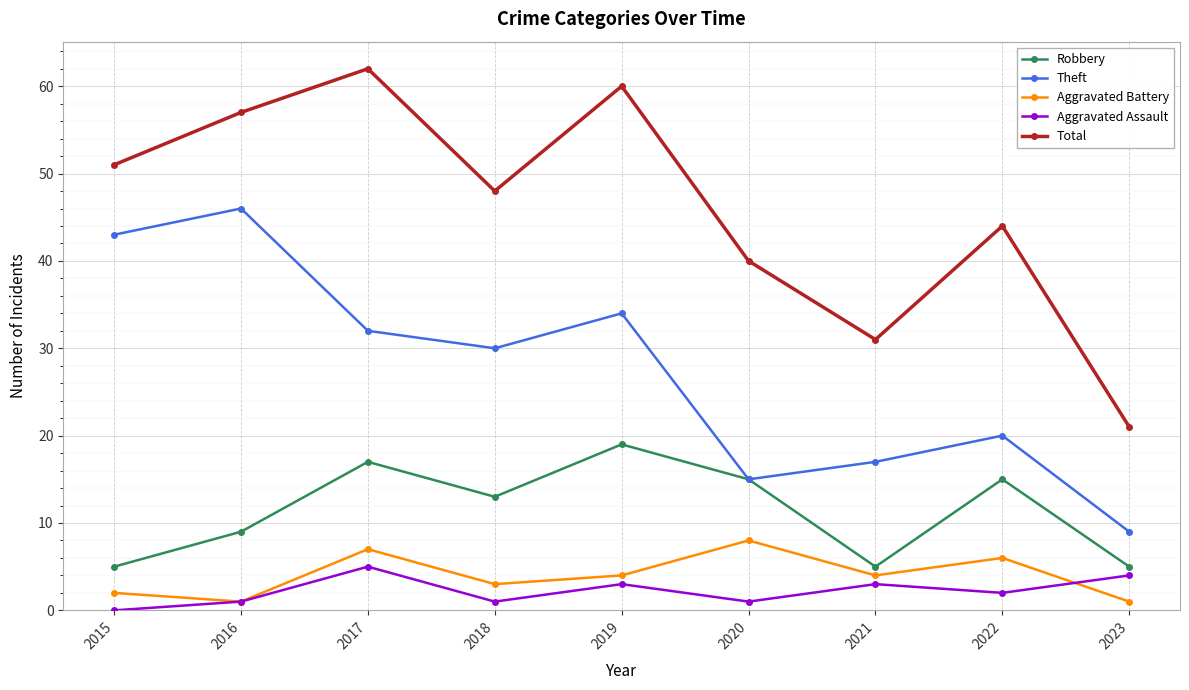

List the labels in order of Total value, smallest first.

2023, 2021, 2020, 2022, 2018, 2015, 2016, 2019, 2017